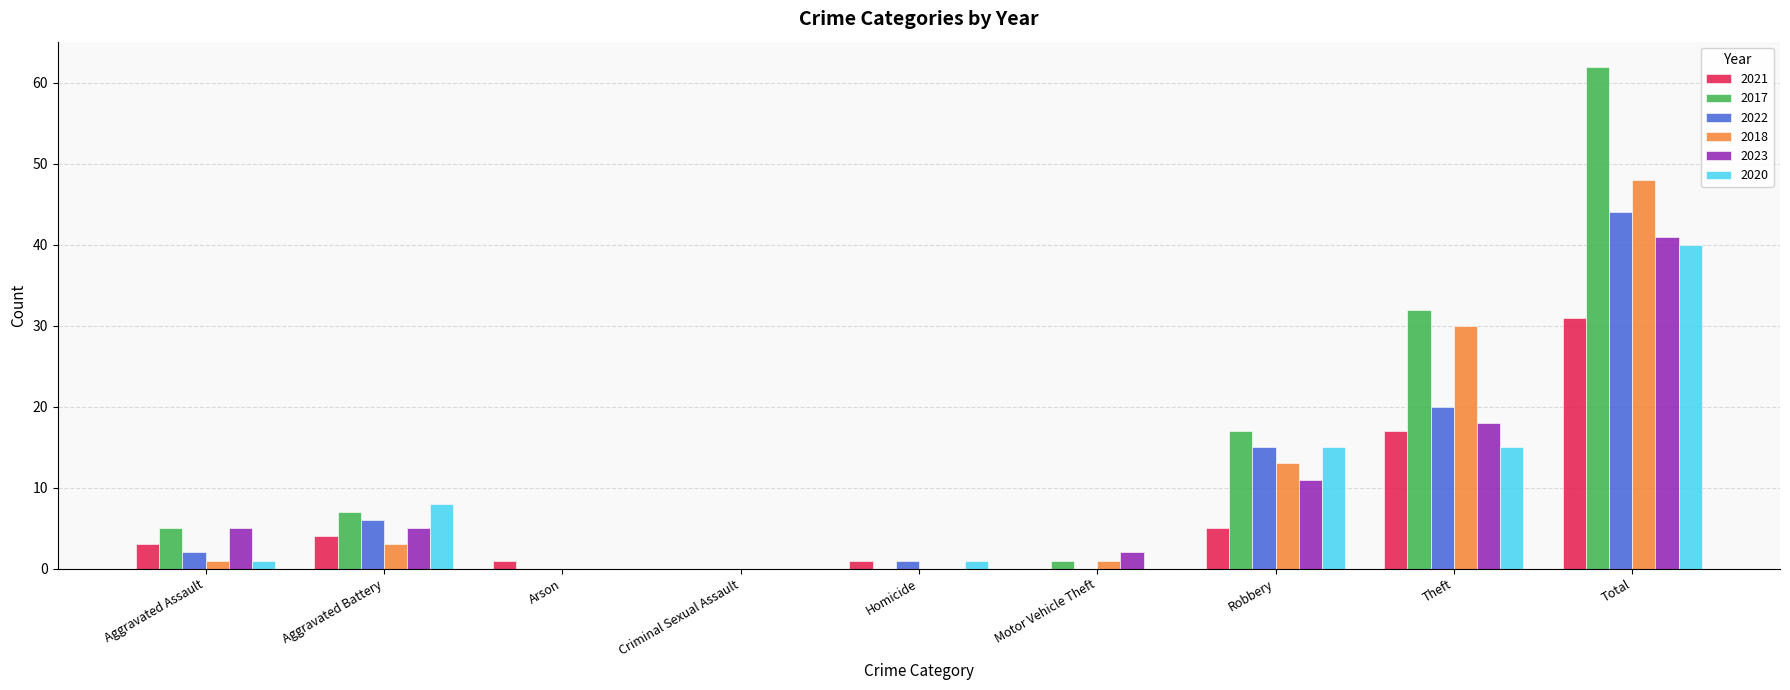

Reading right to left, list all the values displayed in this chart.

2021: 31	17	5	0	1	0	1	4	3
2017: 62	32	17	1	0	0	0	7	5
2022: 44	20	15	0	1	0	0	6	2
2018: 48	30	13	1	0	0	0	3	1
2023: 41	18	11	2	0	0	0	5	5
2020: 40	15	15	0	1	0	0	8	1